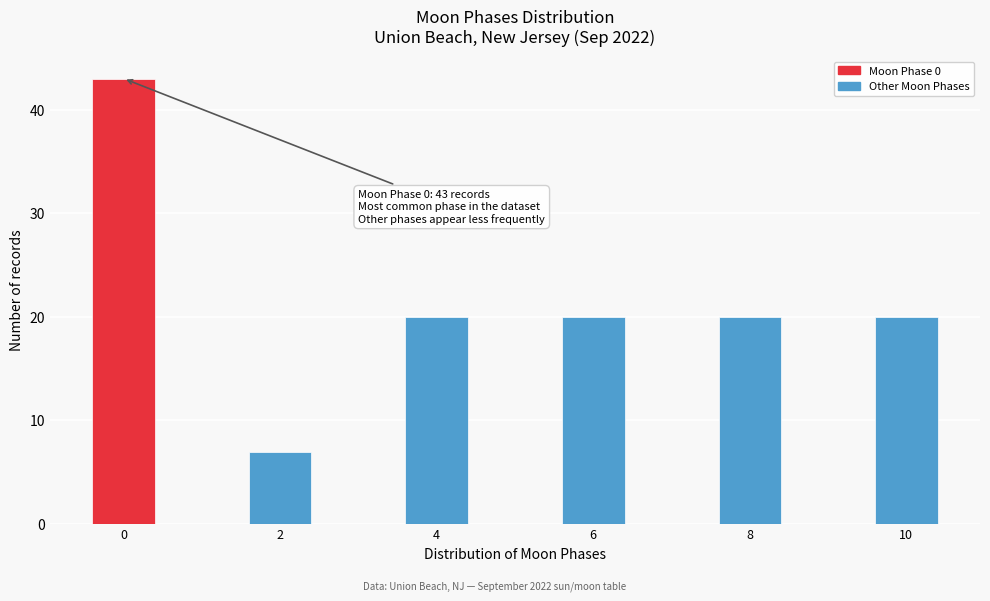

Reading right to left, list all the values displayed in this chart.

10=20	8=20	6=20	4=20	2=7	0=43